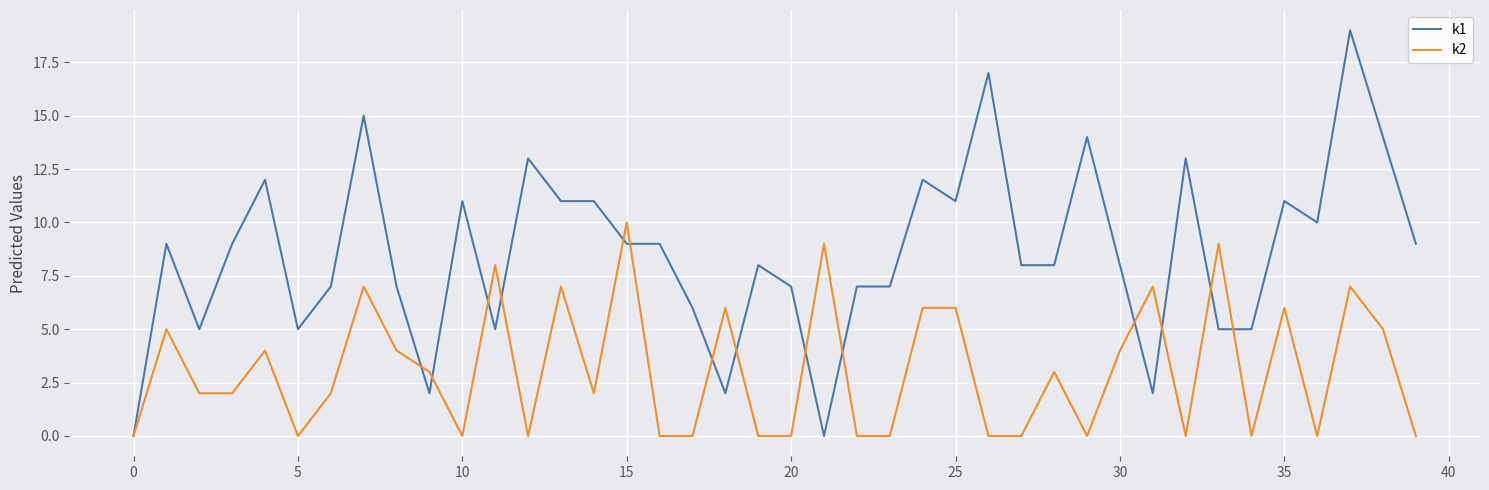

What are all the series names shown in the legend?

k1, k2